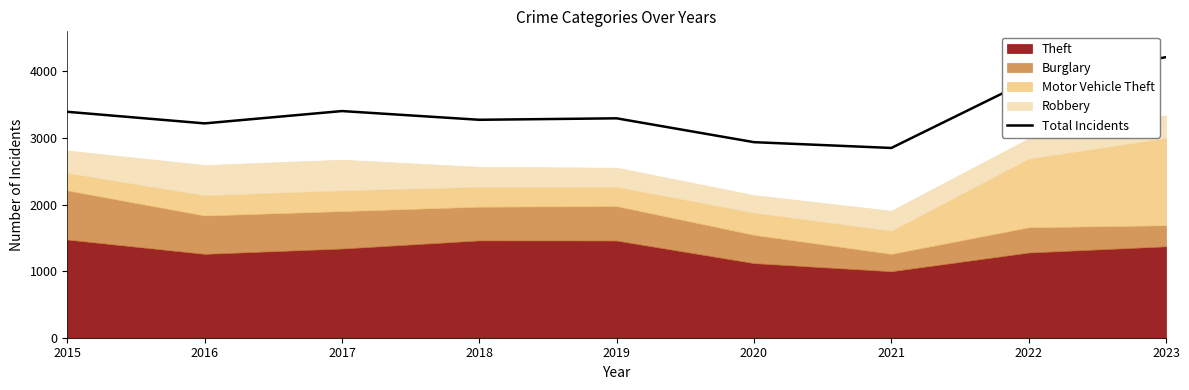

The value of Total Incidents at 2017 is 1171. True or false?

False